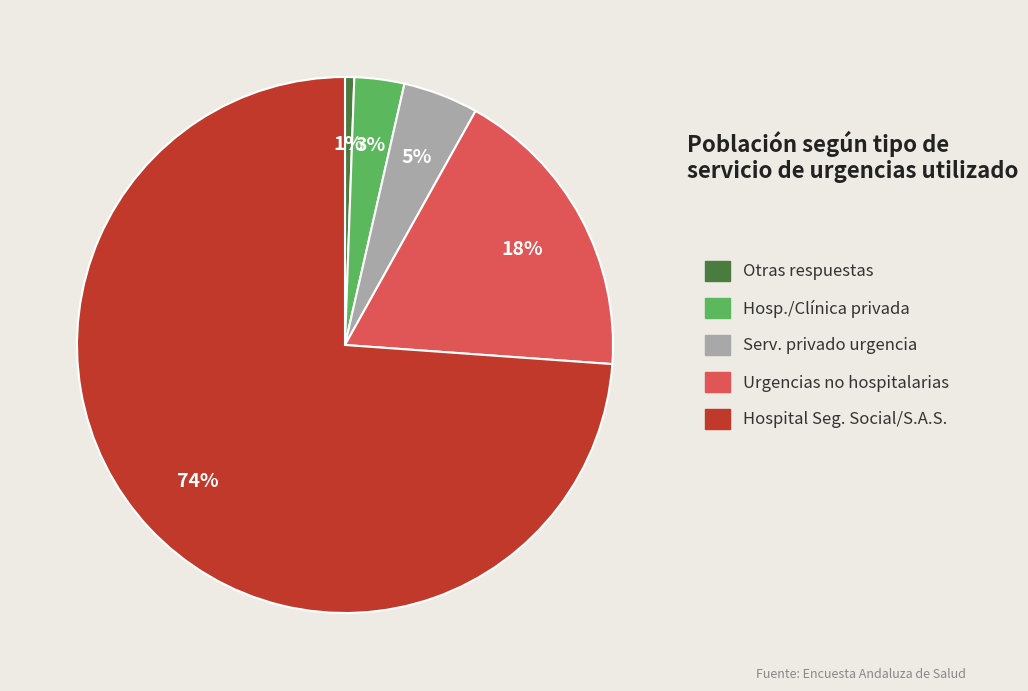

To the nearest percent, what is the average slice percentage?

20%